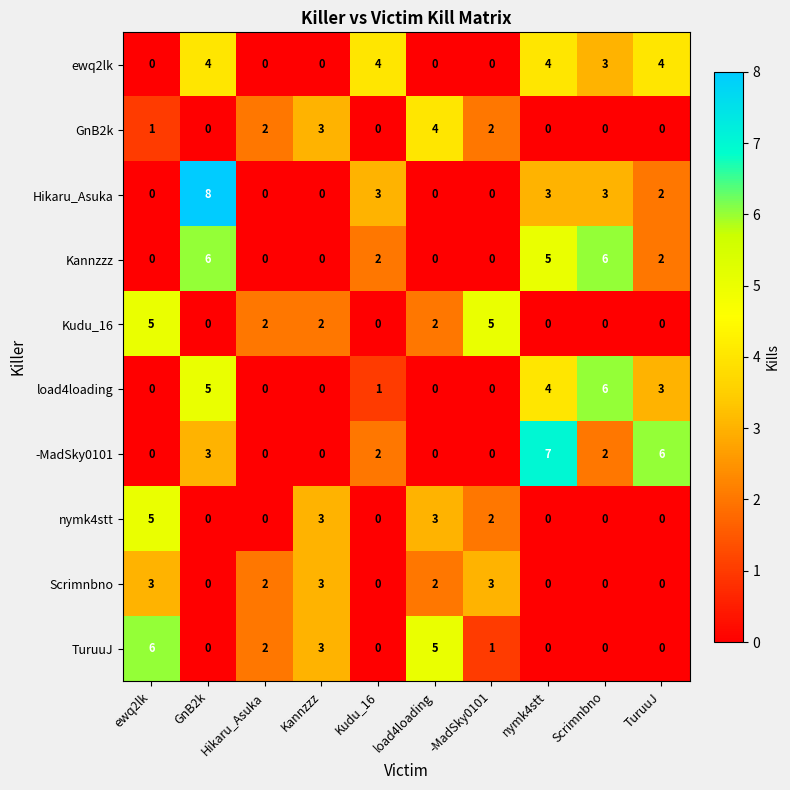

At which label does Hikaru_Asuka reach its peak?

GnB2k